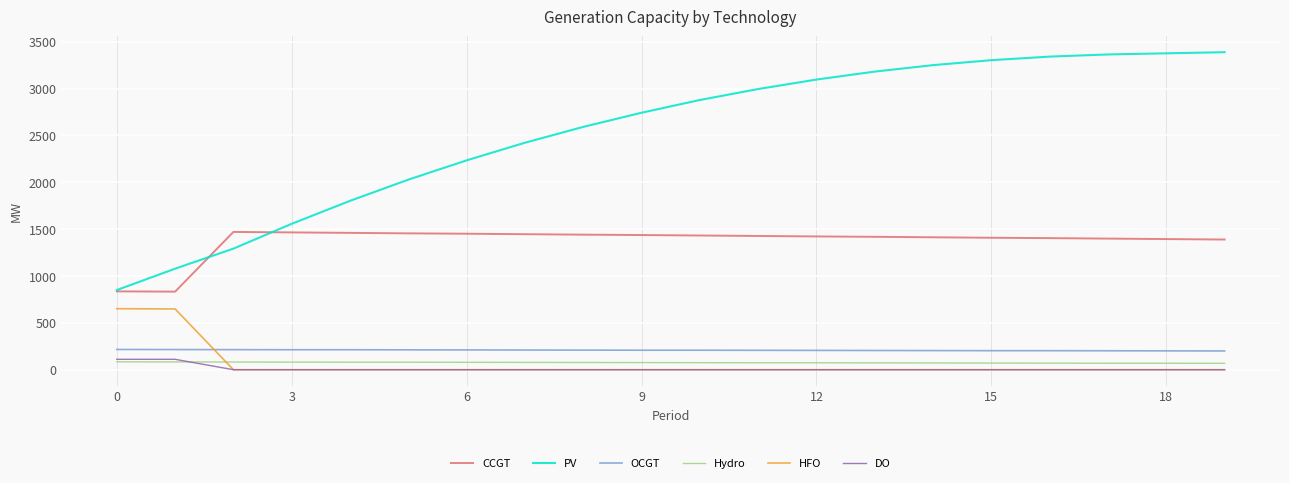

Which series has the largest total across all categories?

PV